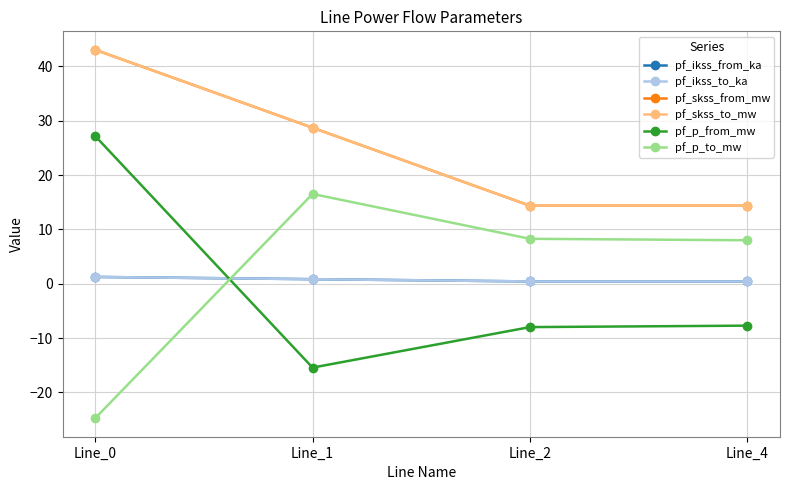

The pf_ikss_from_ka series shows 1.3 at Line_1. True or false?

False